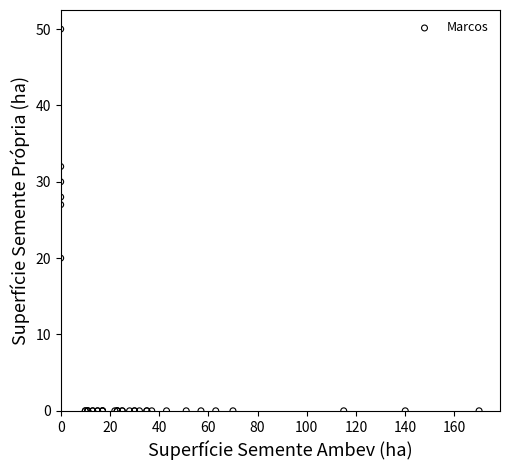

What Y value in the scatter plot is closest to 25?

27